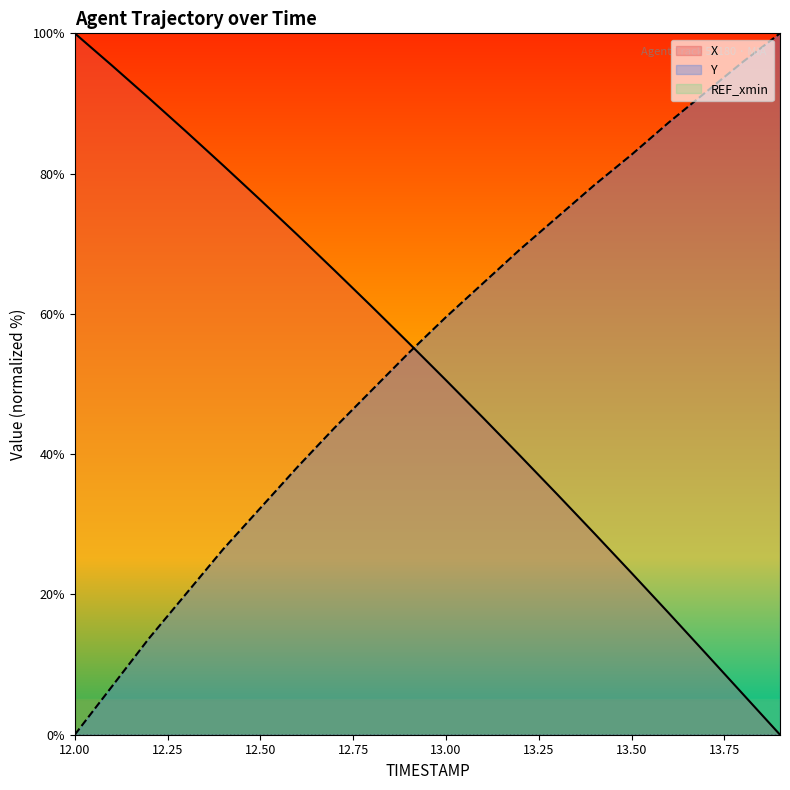

What is the difference between the highest and lowest values at 12.2?

77.0